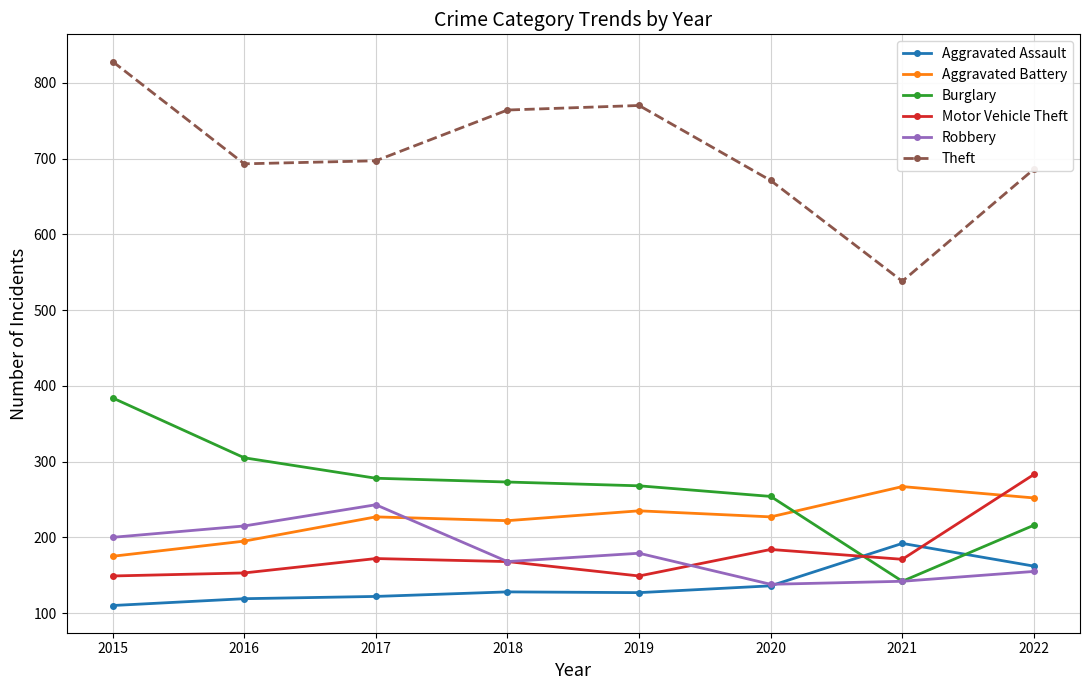

What is the minimum value for Theft?

538